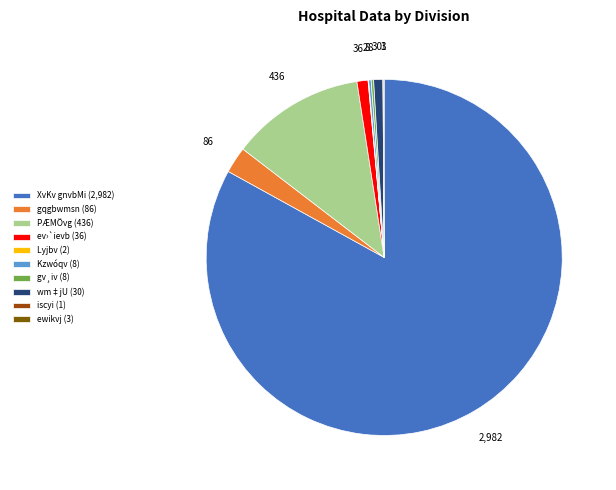

Is there a majority slice in this chart?

Yes